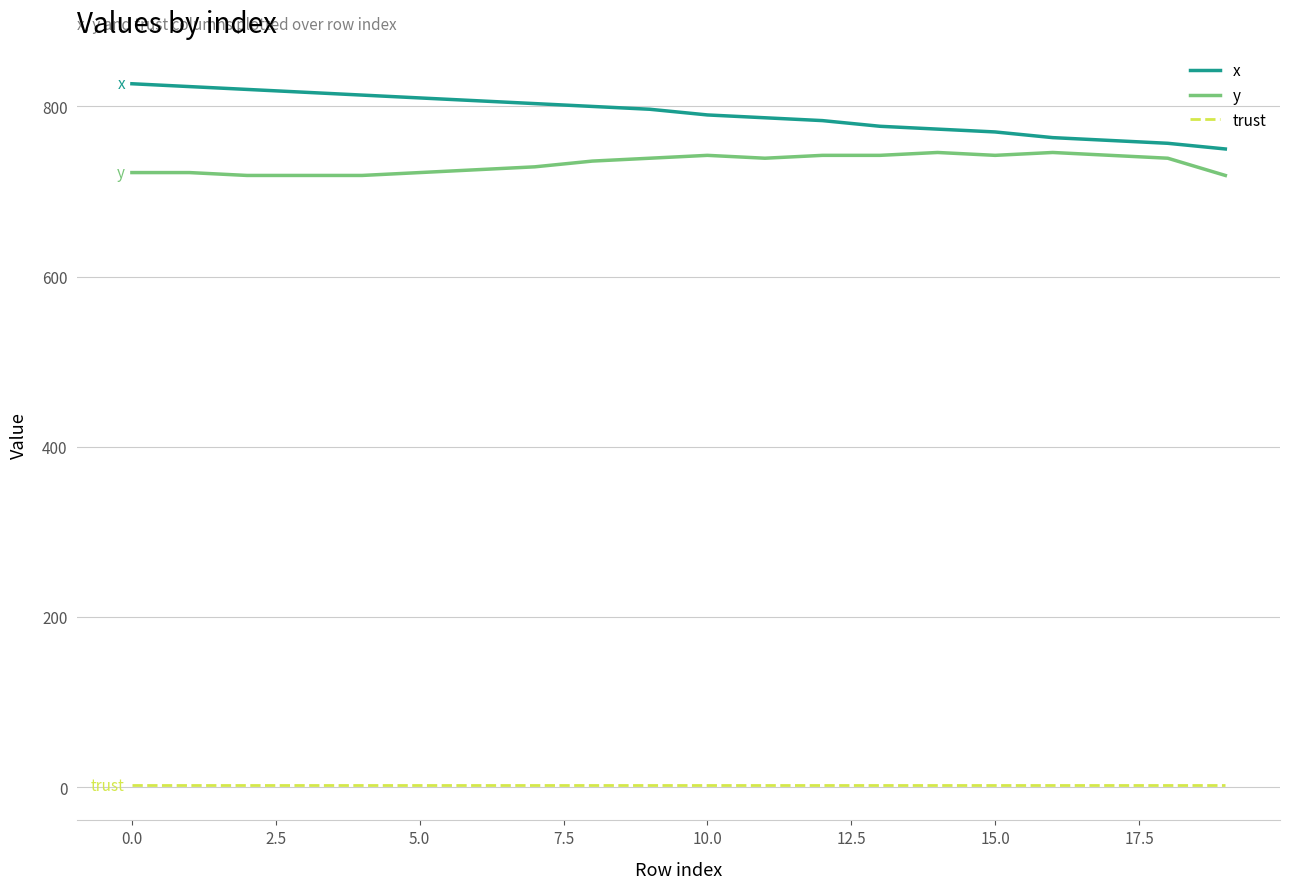

Rank the series by their maximum value, from lowest to highest.

trust, y, x